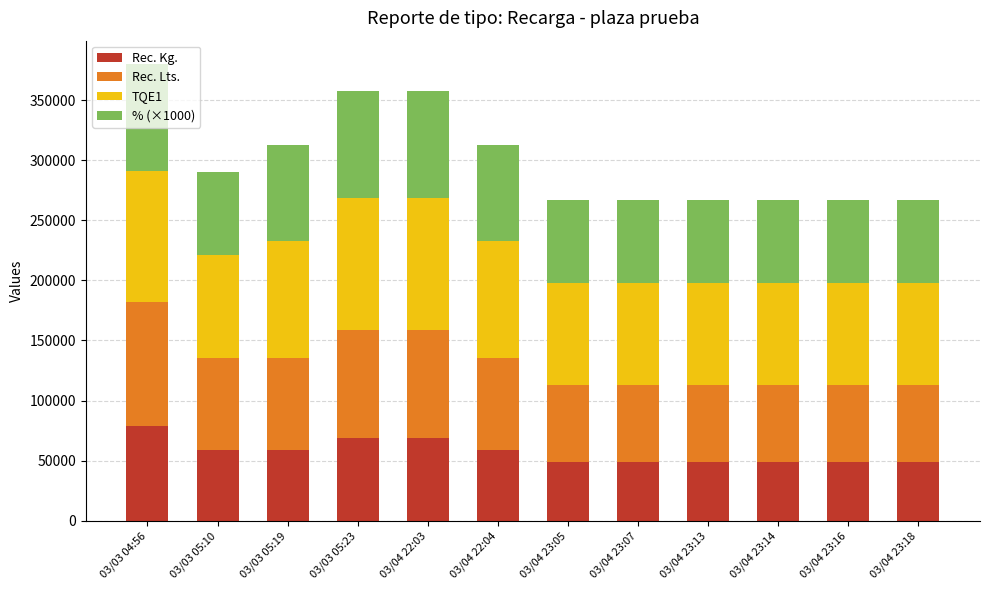

What is the approximate value of Rec. Kg. at 03/04 23:13?

48965.5